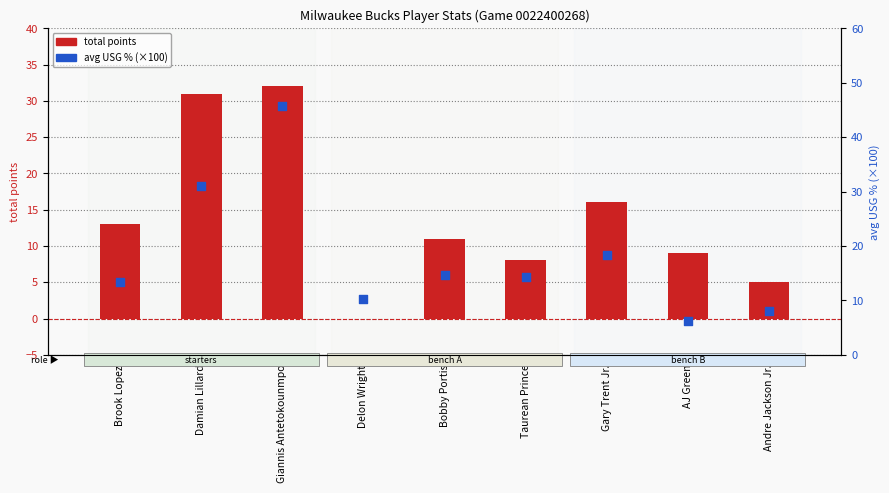

Which series reaches the minimum Y coordinate?

total points